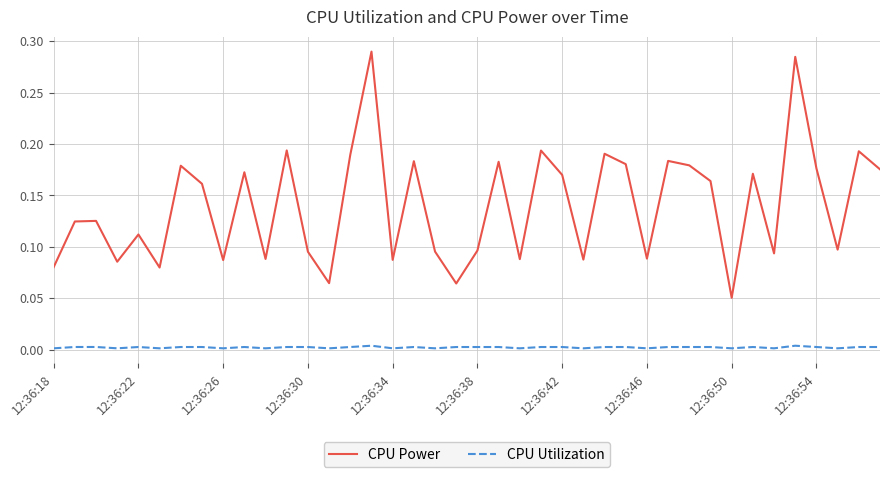

True or false: CPU Utilization and CPU Power intersect in this chart.

False